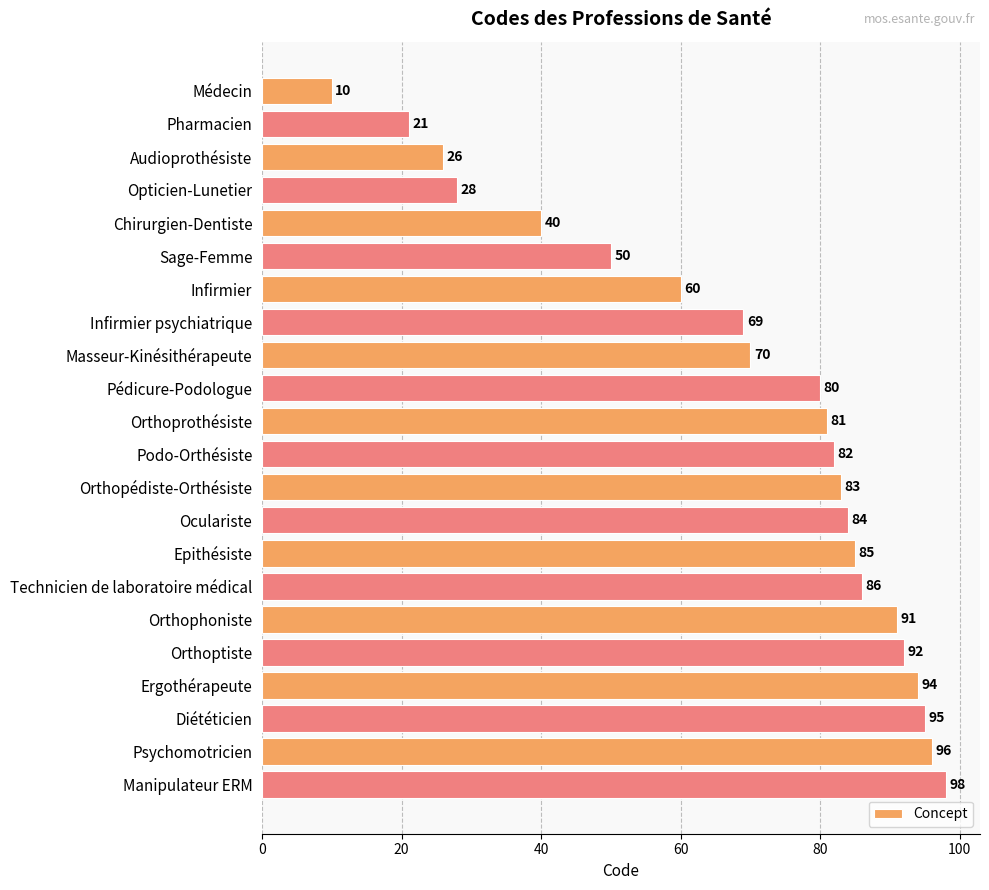

Reading bottom to top, list all the values displayed in this chart.

Manipulateur ERM=98	Psychomotricien=96	Diététicien=95	Ergothérapeute=94	Orthoptiste=92	Orthophoniste=91	Technicien de laboratoire médical=86	Epithésiste=85	Oculariste=84	Orthopédiste-Orthésiste=83	Podo-Orthésiste=82	Orthoprothésiste=81	Pédicure-Podologue=80	Masseur-Kinésithérapeute=70	Infirmier psychiatrique=69	Infirmier=60	Sage-Femme=50	Chirurgien-Dentiste=40	Opticien-Lunetier=28	Audioprothésiste=26	Pharmacien=21	Médecin=10